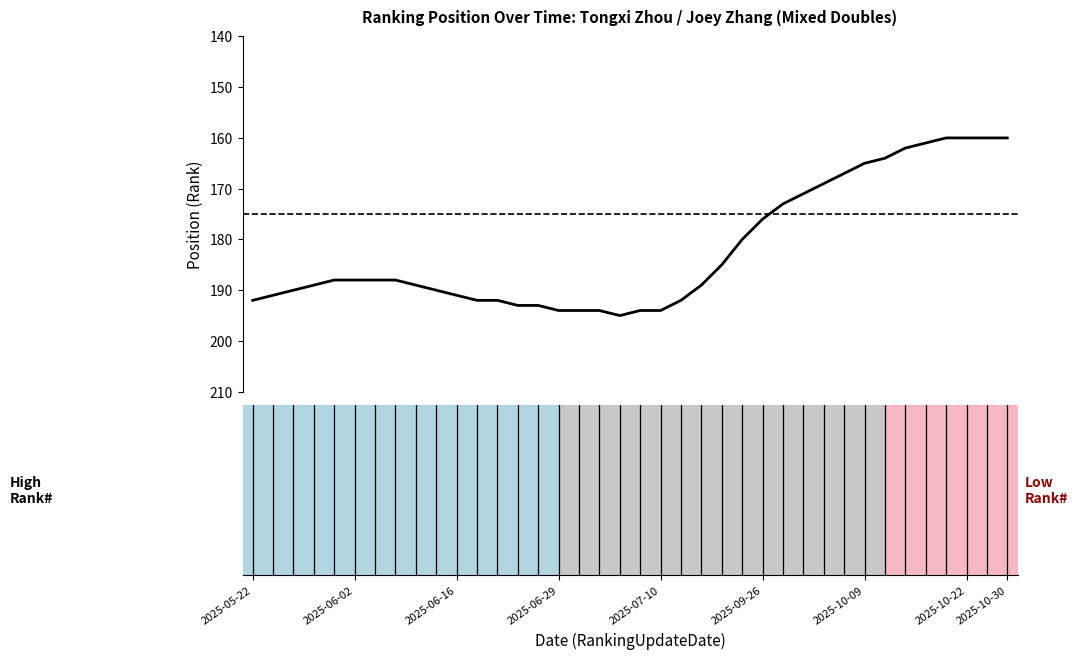

What is the difference between the maximum and minimum values?

35